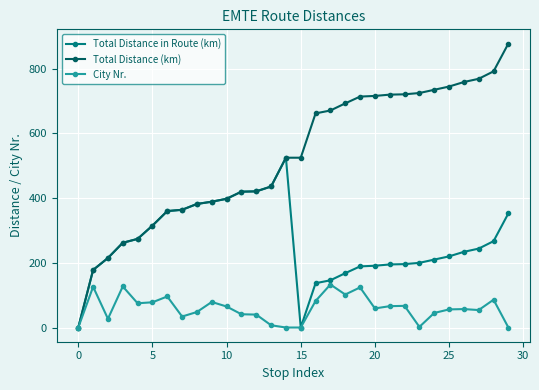

Rank the series by their average value, from highest to lowest.

Total Distance (km), Total Distance in Route (km), City Nr.